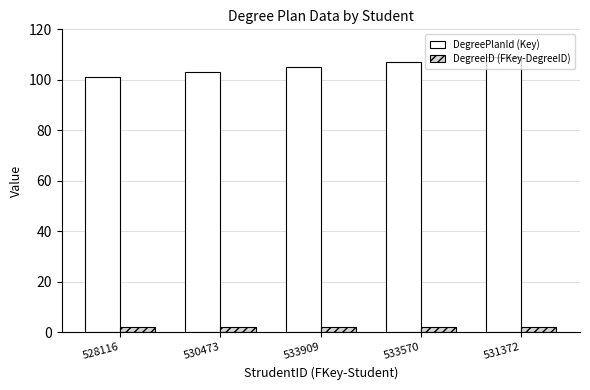

What is the difference between the maximum and minimum values in the DegreePlanId (Key) series?

8